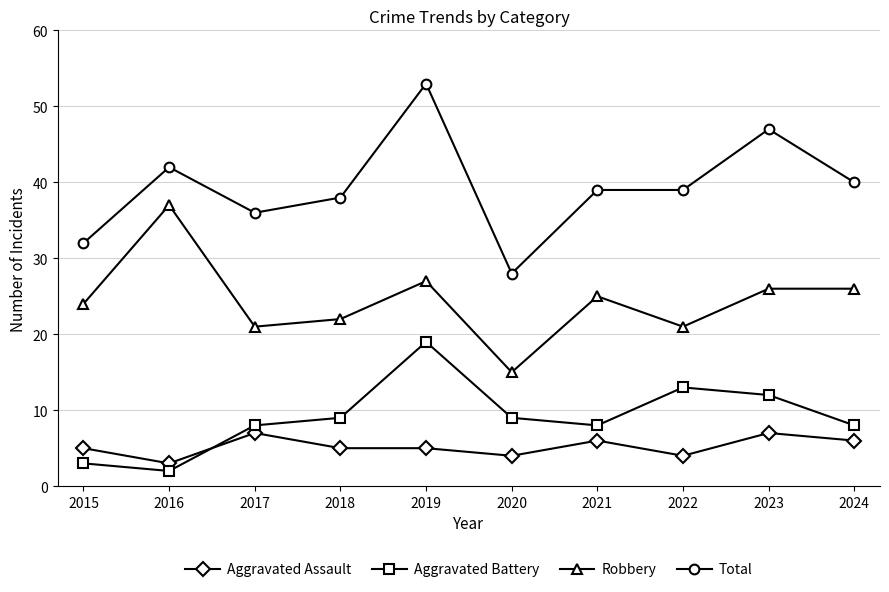

Reading right to left, transcribe all the data shown in this chart.

Aggravated Assault: 2024=6	2023=7	2022=4	2021=6	2020=4	2019=5	2018=5	2017=7	2016=3	2015=5
Aggravated Battery: 2024=8	2023=12	2022=13	2021=8	2020=9	2019=19	2018=9	2017=8	2016=2	2015=3
Robbery: 2024=26	2023=26	2022=21	2021=25	2020=15	2019=27	2018=22	2017=21	2016=37	2015=24
Total: 2024=40	2023=47	2022=39	2021=39	2020=28	2019=53	2018=38	2017=36	2016=42	2015=32